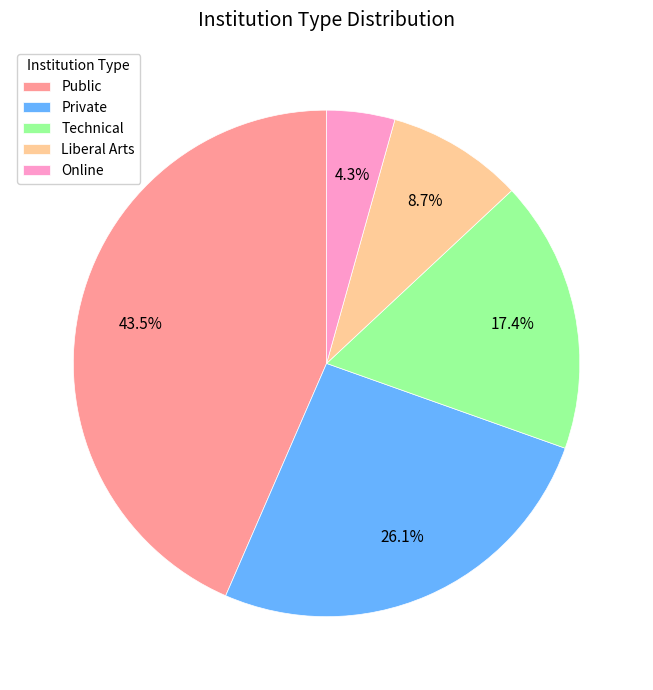

True or false: Technical accounts for 8% of the total.

False